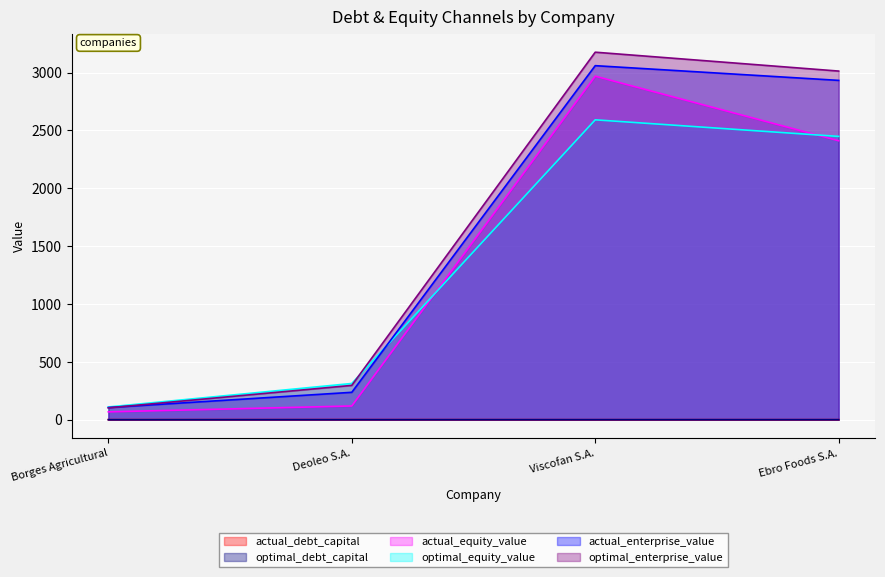

What is the label of the 2nd point from the left?

Deoleo S.A.